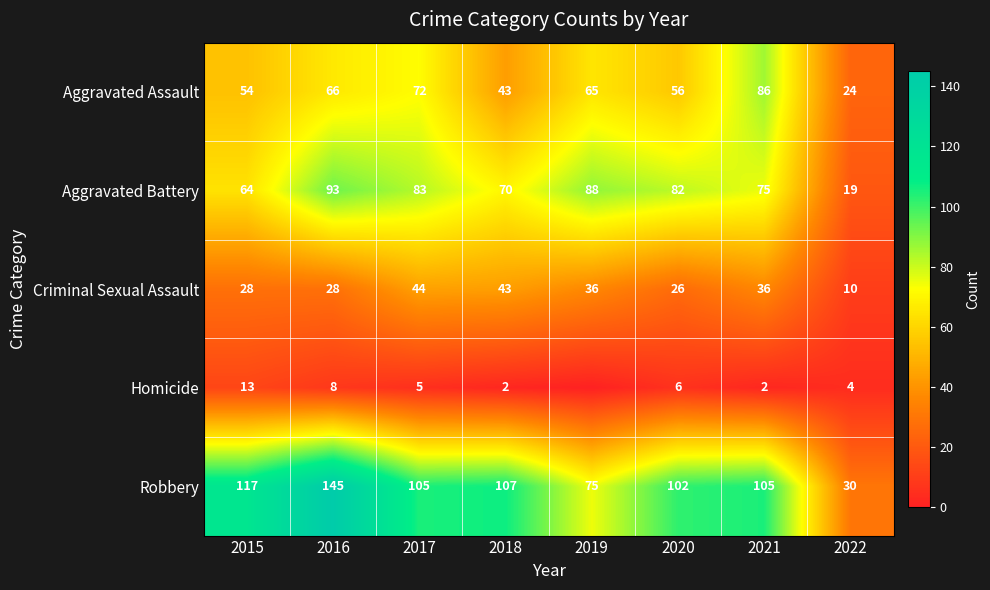

The value of Homicide at 2017 is 5. True or false?

True